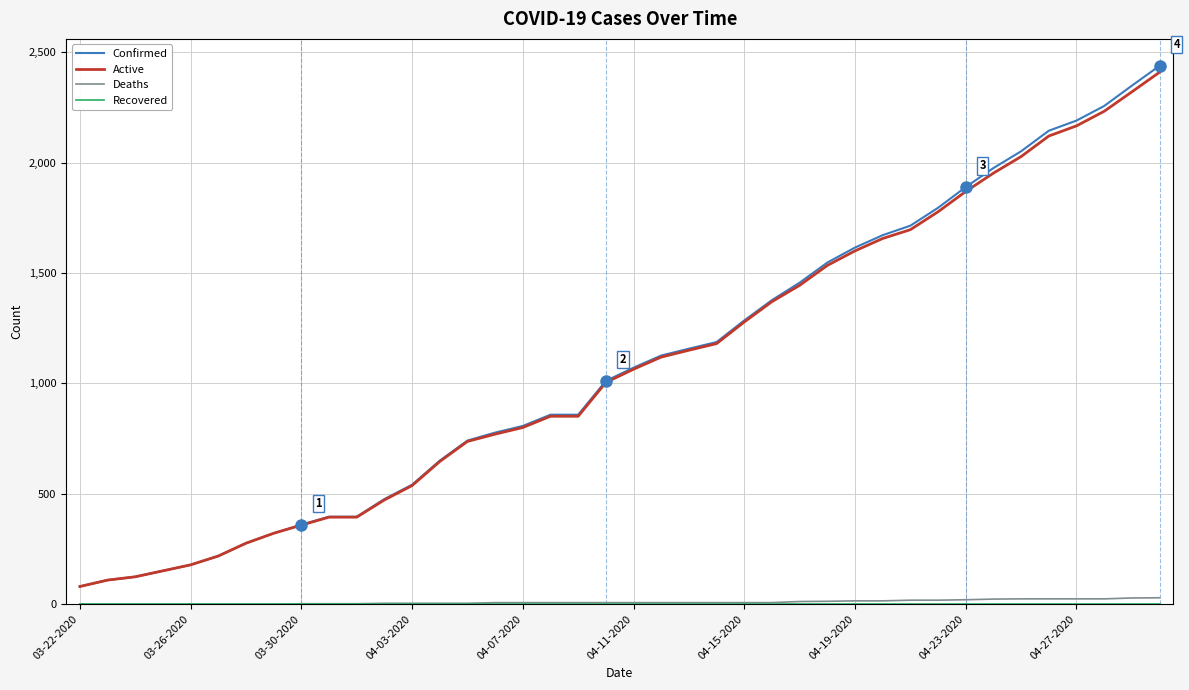

True or false: Active and Deaths cross at least once.

False